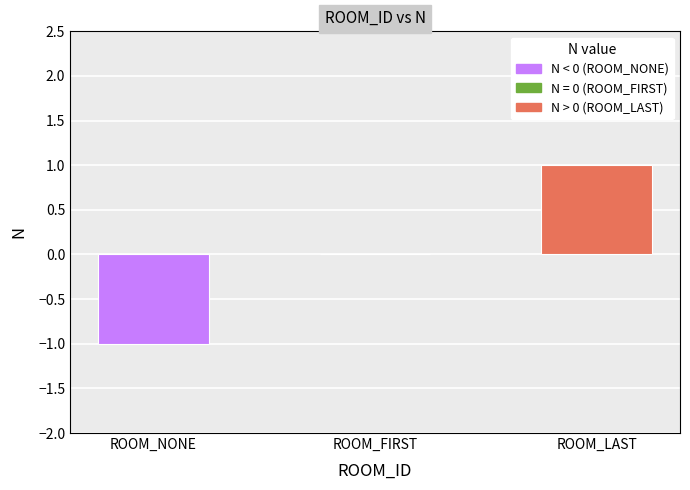

What is the sum of the values at ROOM_NONE and ROOM_FIRST?

-1